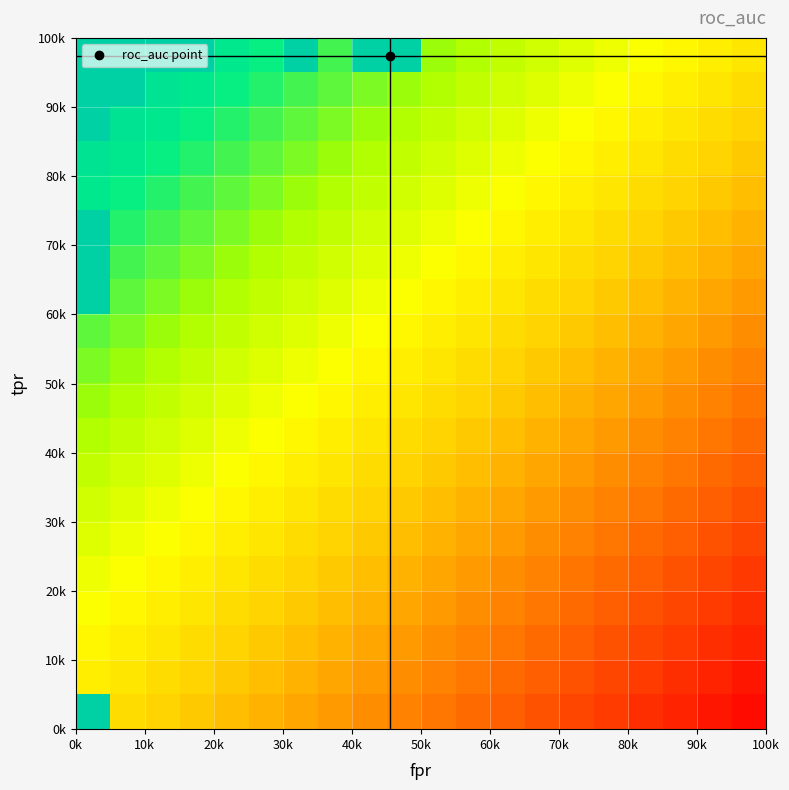

How many distinct data groups are displayed?

20